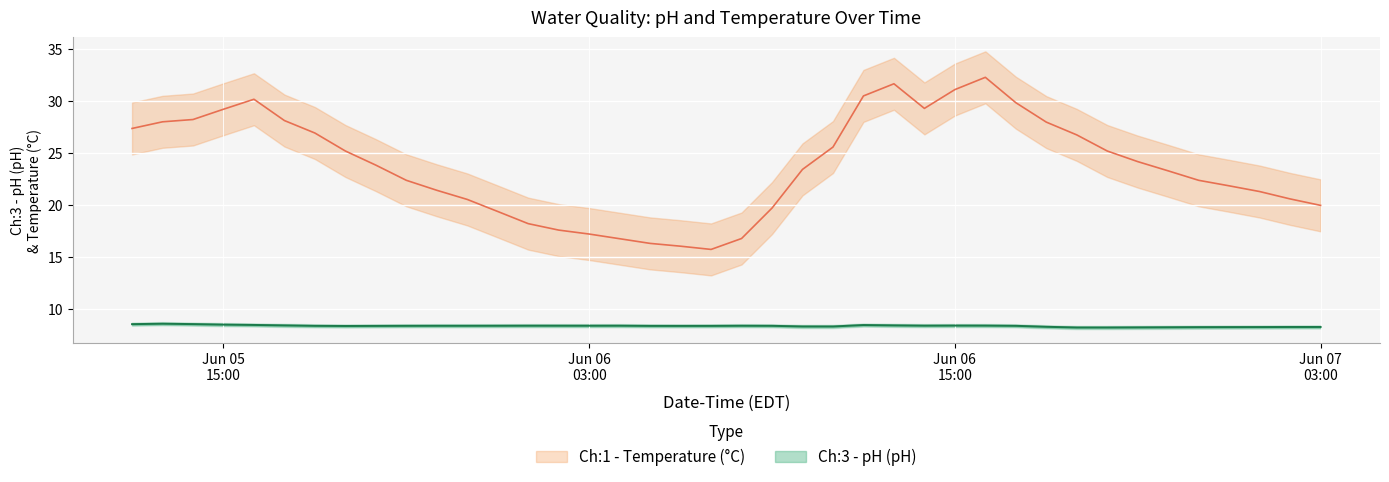

Does the chart display data point markers on the line(s)?

No